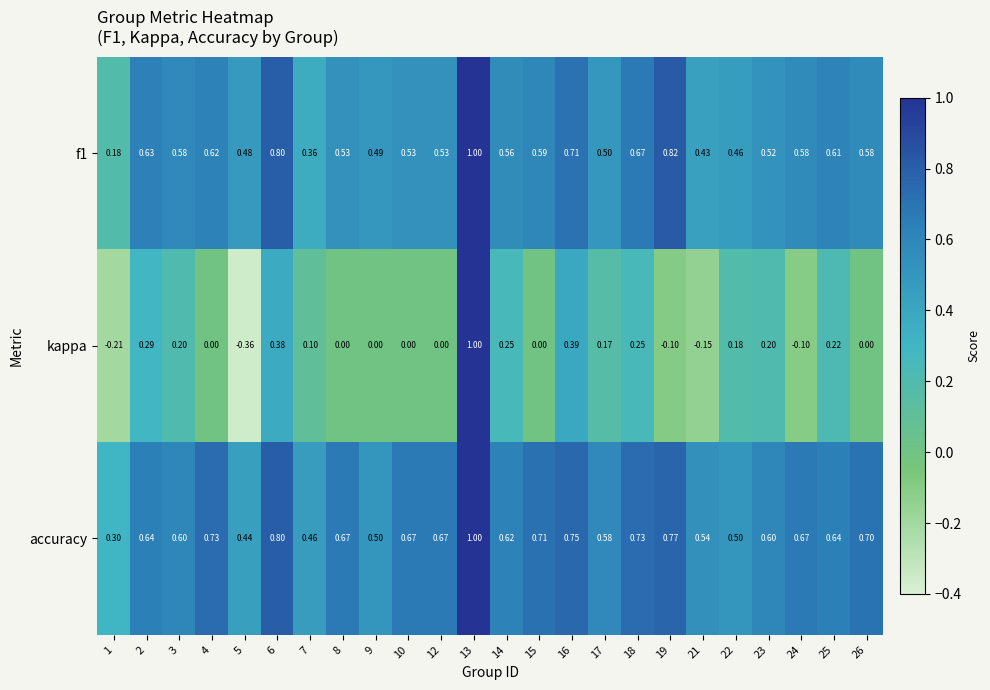

Is the value of accuracy at 7 greater than the value of f1 at 18?

No